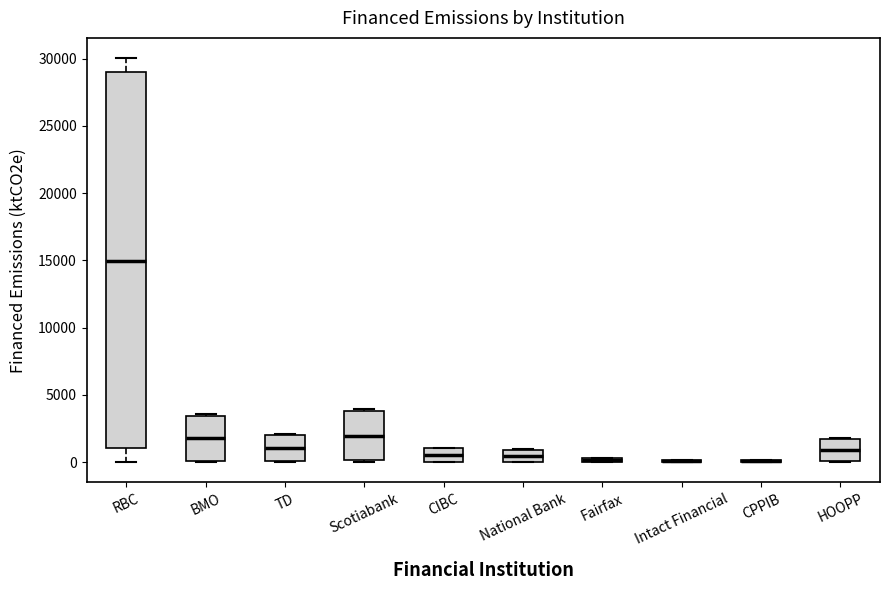

Comparing the boxes themselves (not the whiskers), which one is the tallest?

RBC